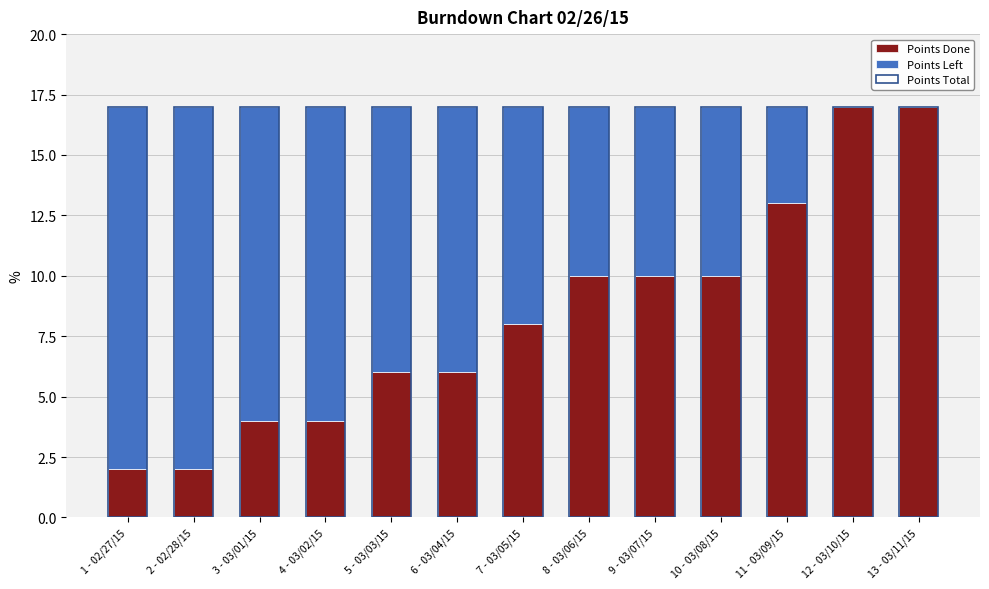

What is the highest value of the Points Total series?

17